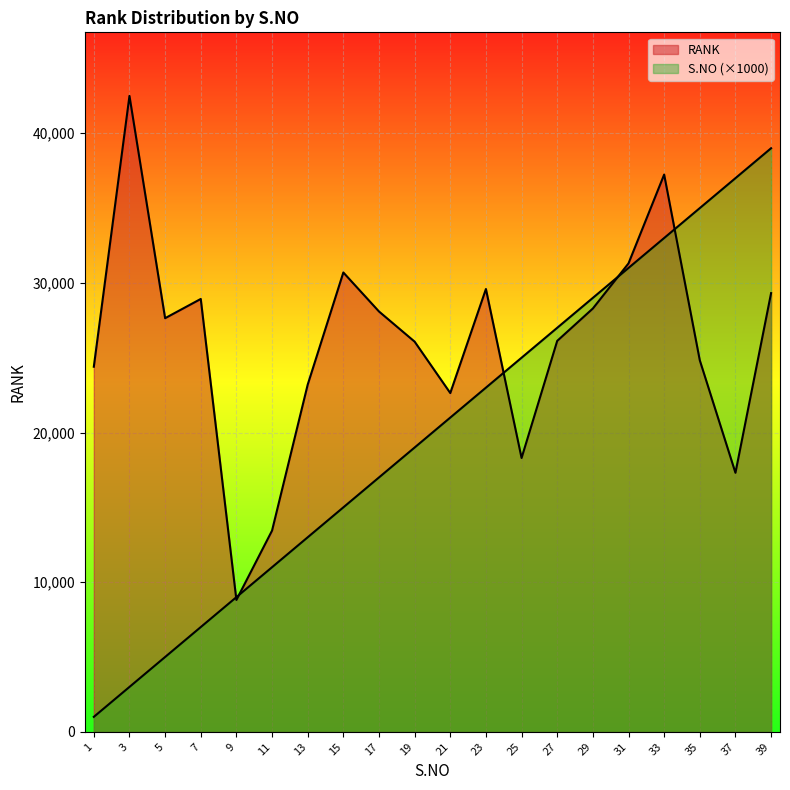

True or false: S.NO and RANK cross at least once.

True